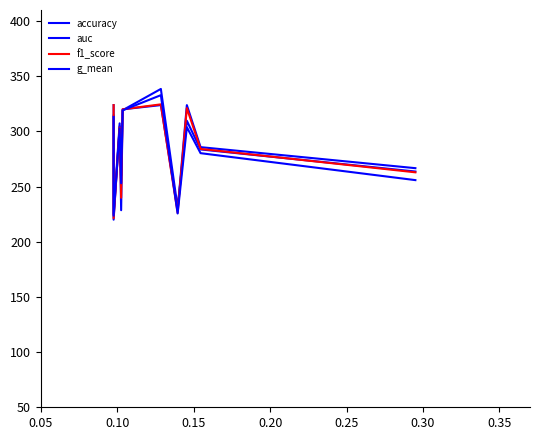

Is this an area chart (filled region under the line)?

No